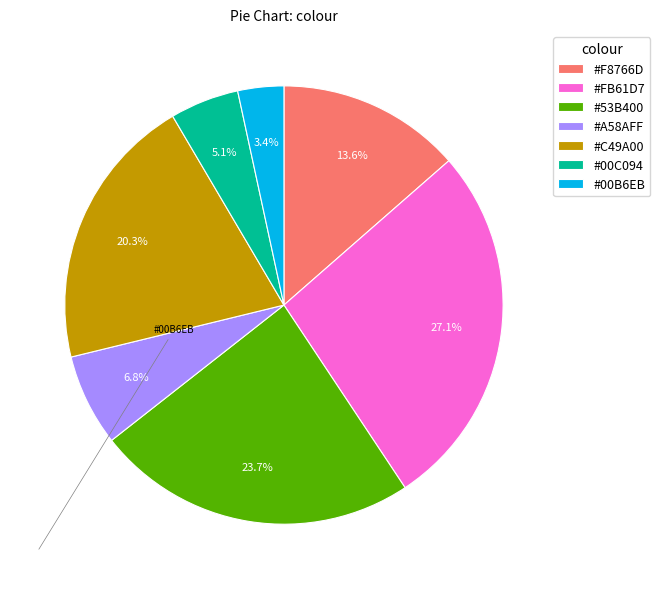

How many slices are in this pie chart?

7